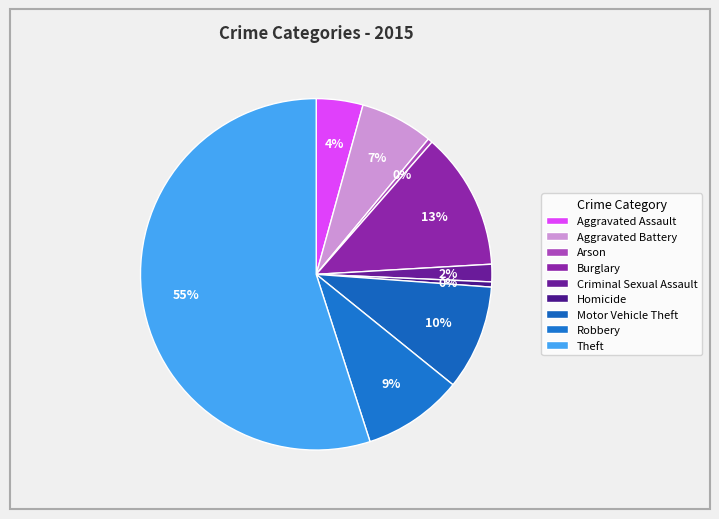

Between Motor Vehicle Theft and Criminal Sexual Assault, which is larger?

Motor Vehicle Theft